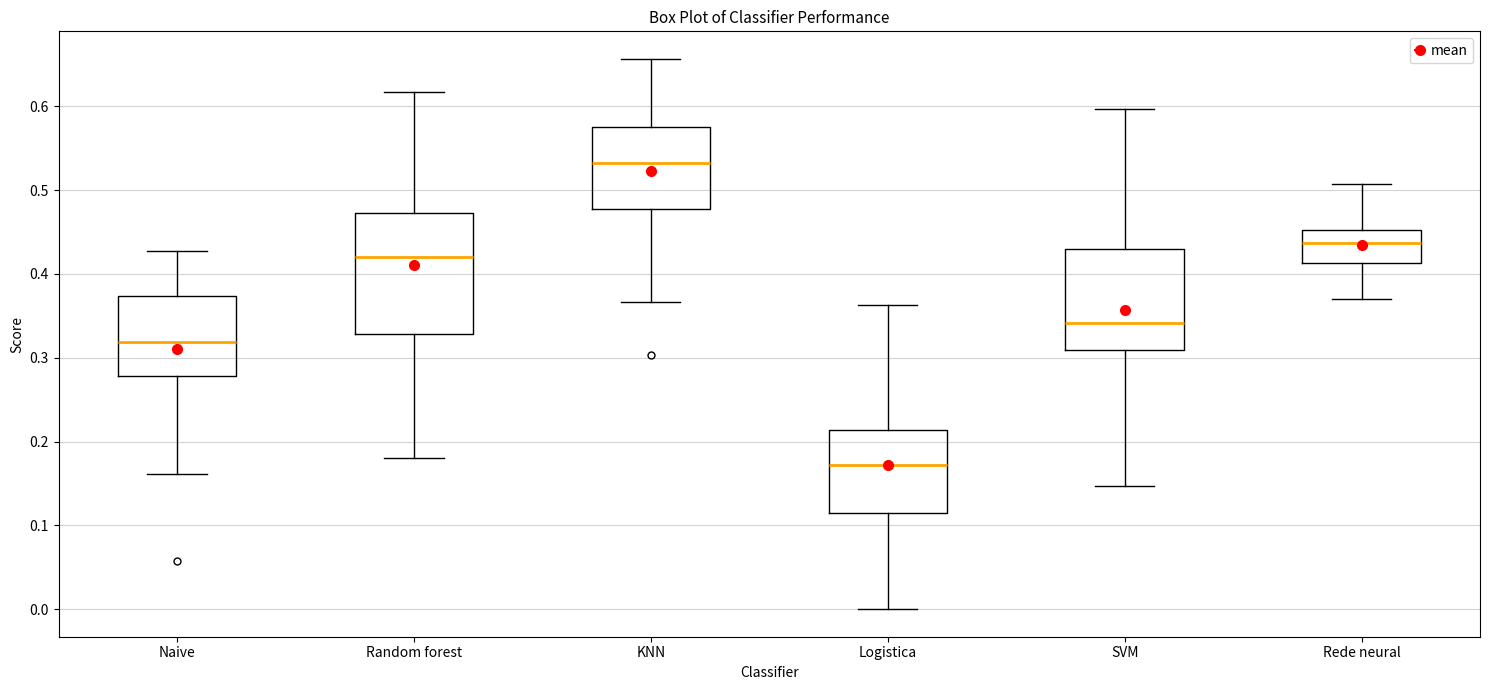

Which box is the tallest, from its lower edge to its upper edge?

Random forest